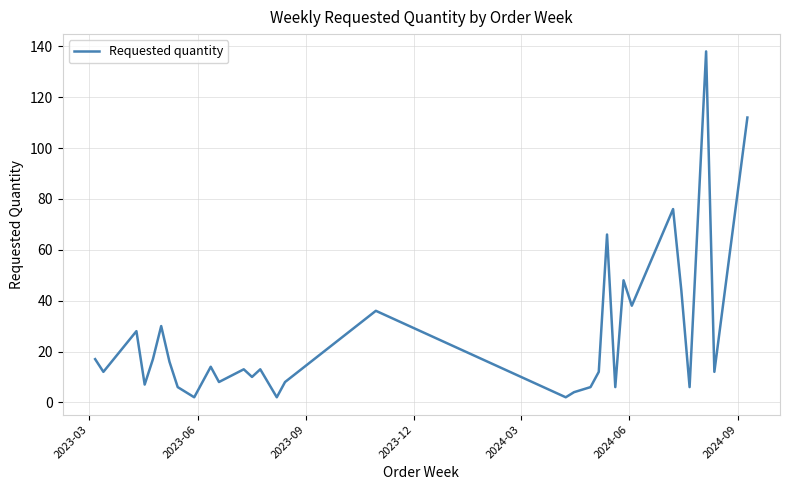

What is the maximum value shown in the chart?

138